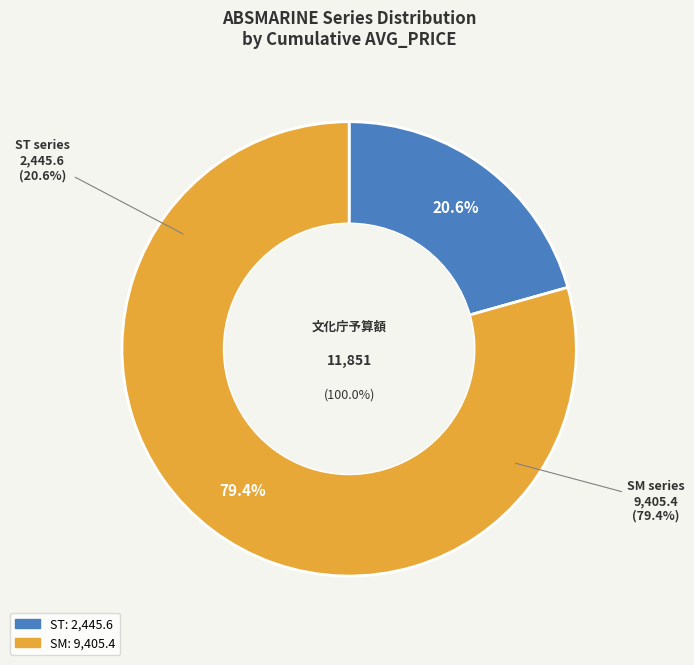

To the nearest percent, what is the average slice percentage?

50%